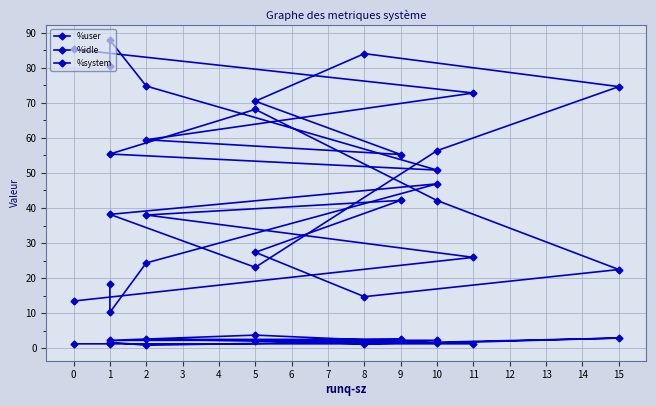

At 5, list the series in order from largest to smallest.

%idle, %user, %system